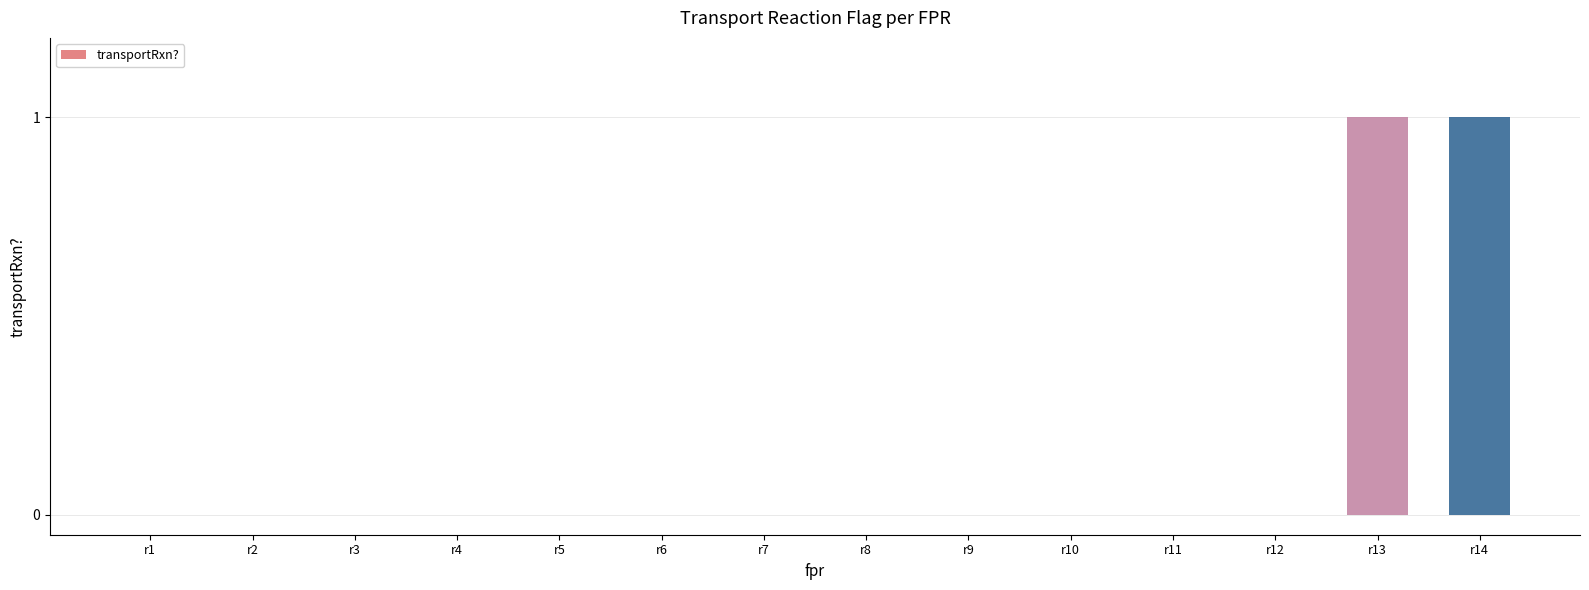

The chart shows a value of 0 at r7. True or false?

True